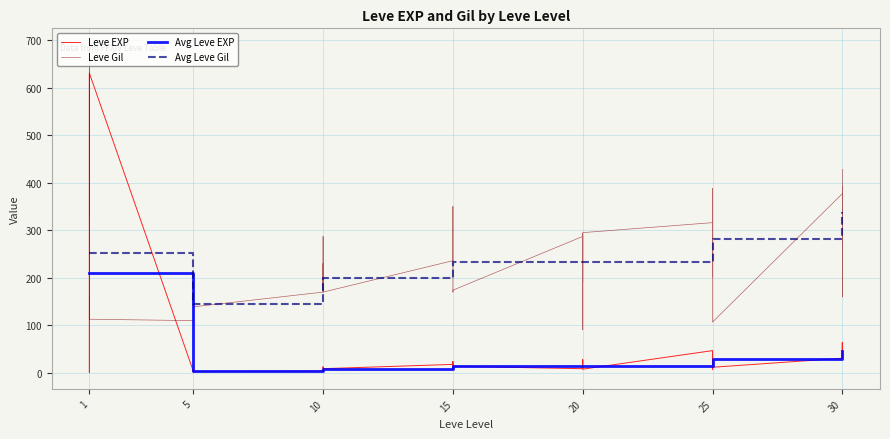

True or false: Avg Leve EXP and Avg Leve Gil intersect in this chart.

False